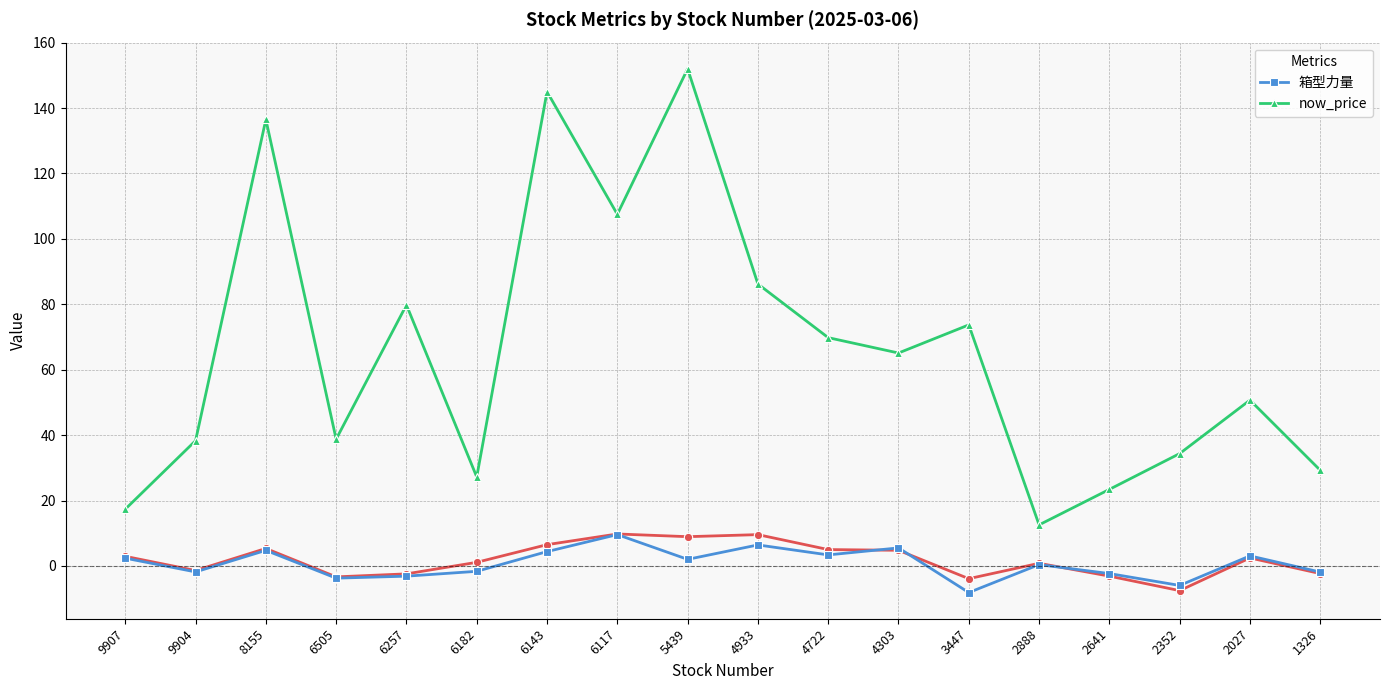

How many series are shown in this chart?

2